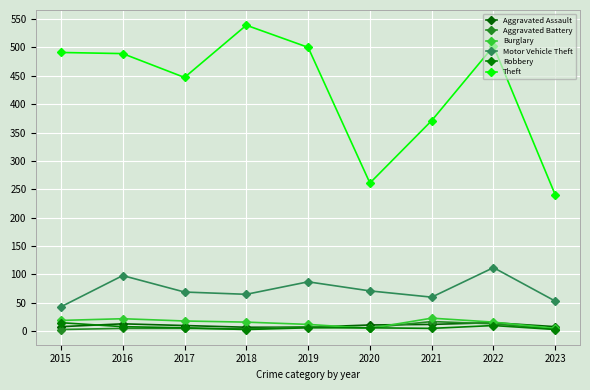

Rank the series by their maximum value, from lowest to highest.

Aggravated Assault, Robbery, Aggravated Battery, Burglary, Motor Vehicle Theft, Theft